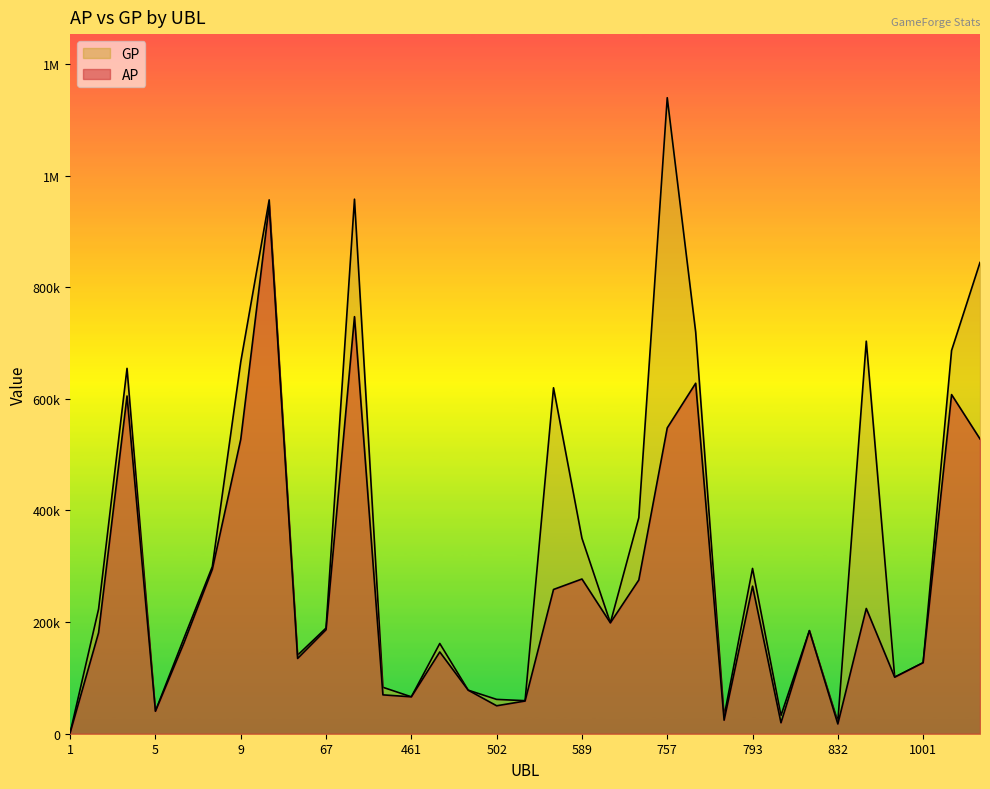

At which label is GP closest to 570567?

507